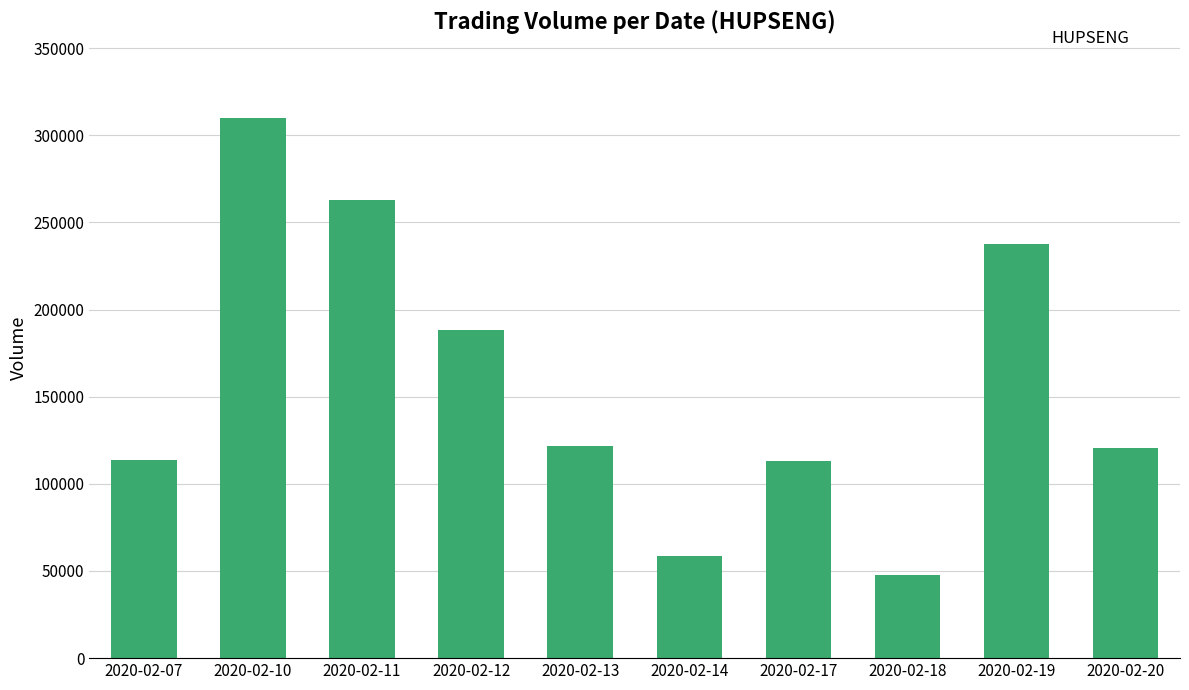

Where is the data nearest to the value 178700?

2020-02-12